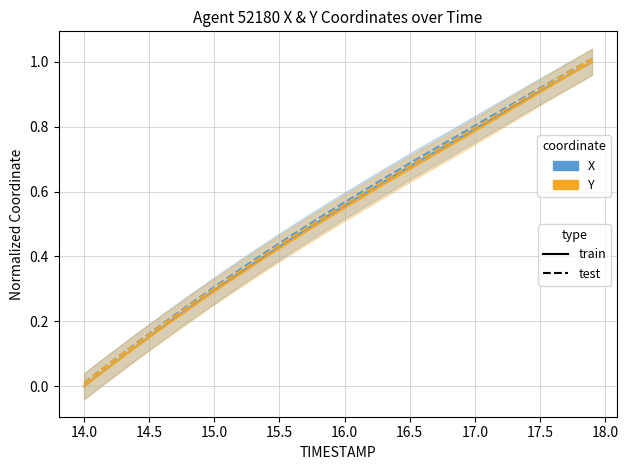

True or false: Y (test) and X cross at least once.

False